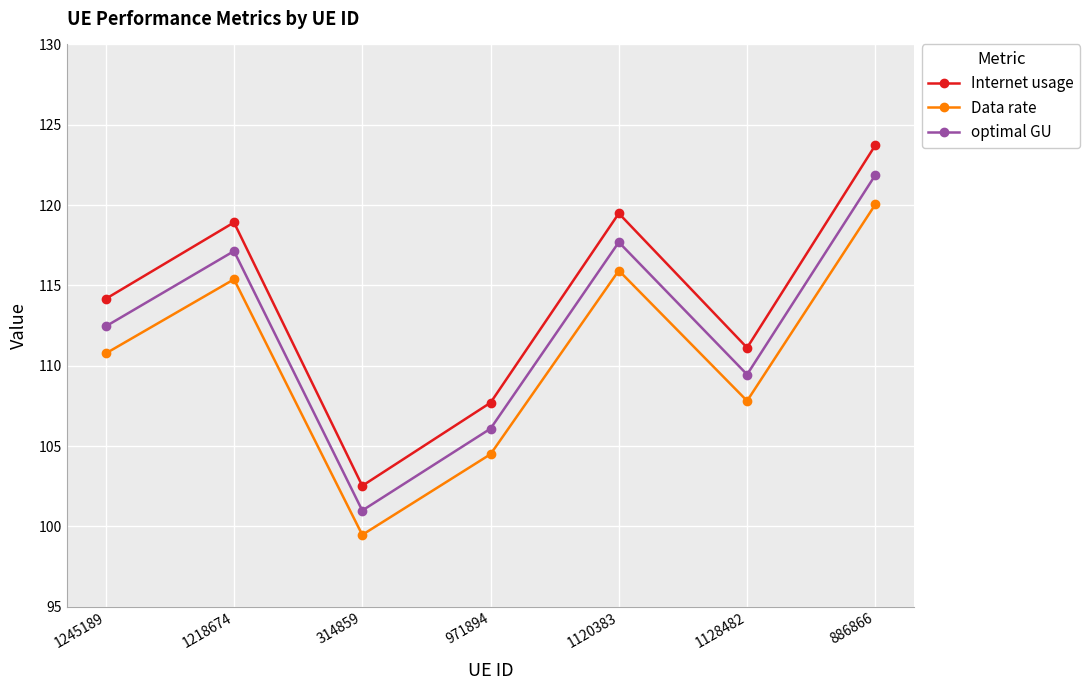

What is the sum of the optimal GU values at 1218674 and 971894?

223.2